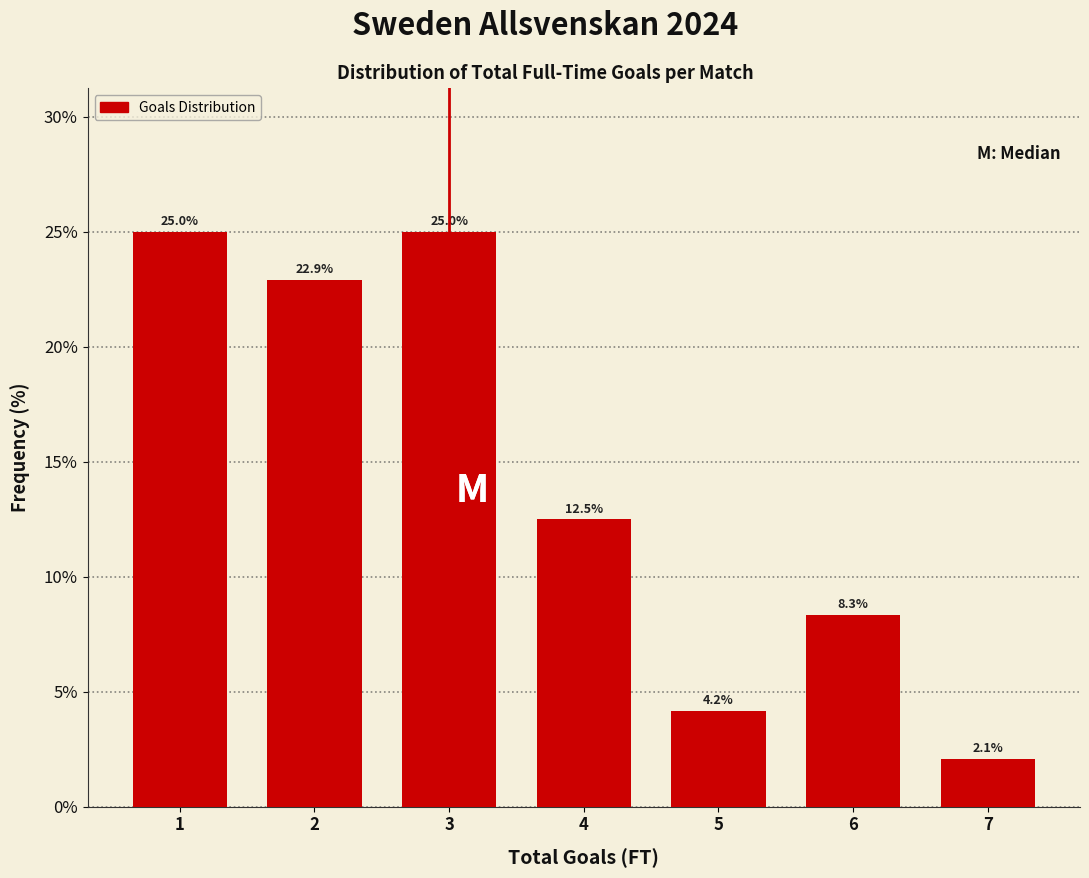

Reading left to right, what are all the values shown in this chart?

1=25.0	2=22.9	3=25.0	4=12.5	5=4.2	6=8.3	7=2.1